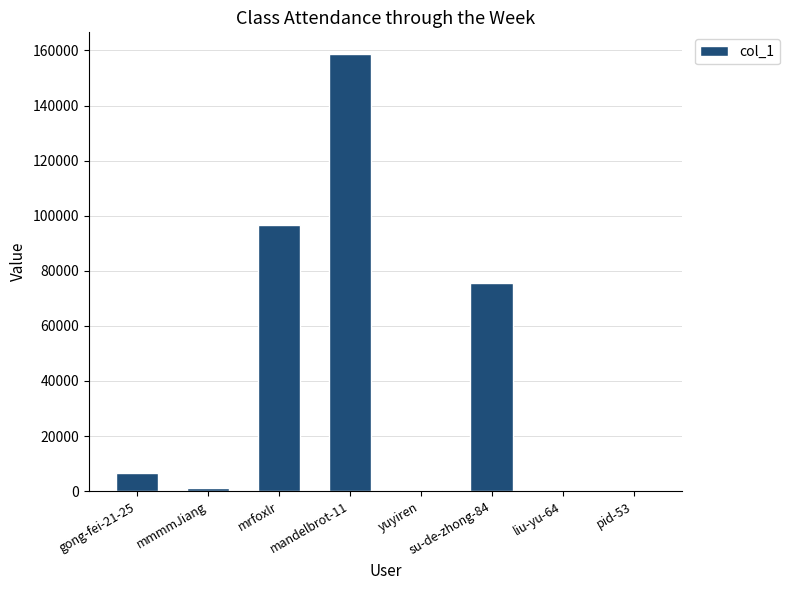

The value at mandelbrot-11 is 213838. True or false?

False